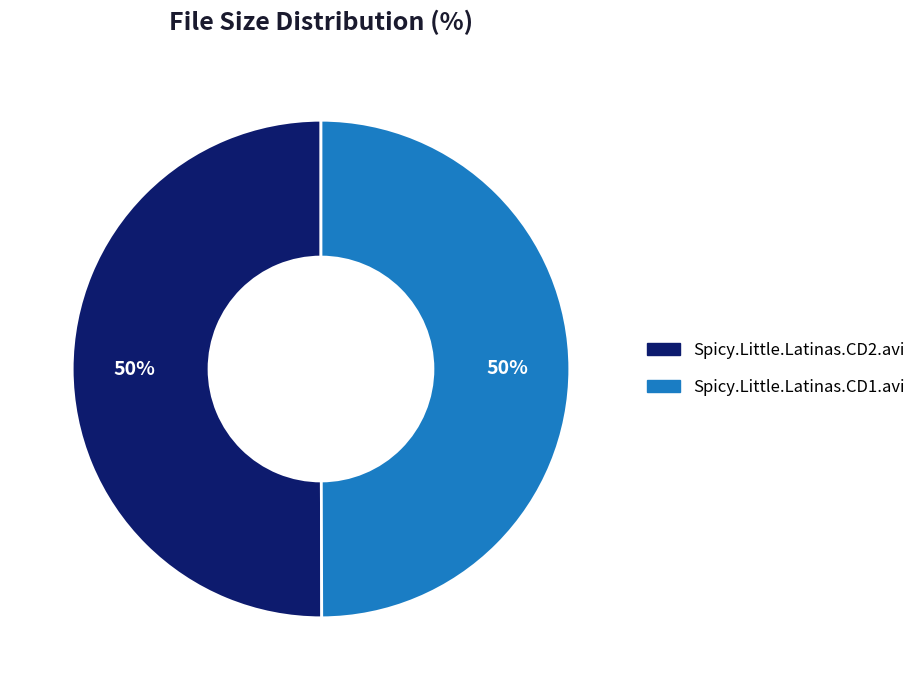

Is the sum of Spicy.Little.Latinas.CD2.avi and Spicy.Little.Latinas.CD1.avi greater than half?

Yes